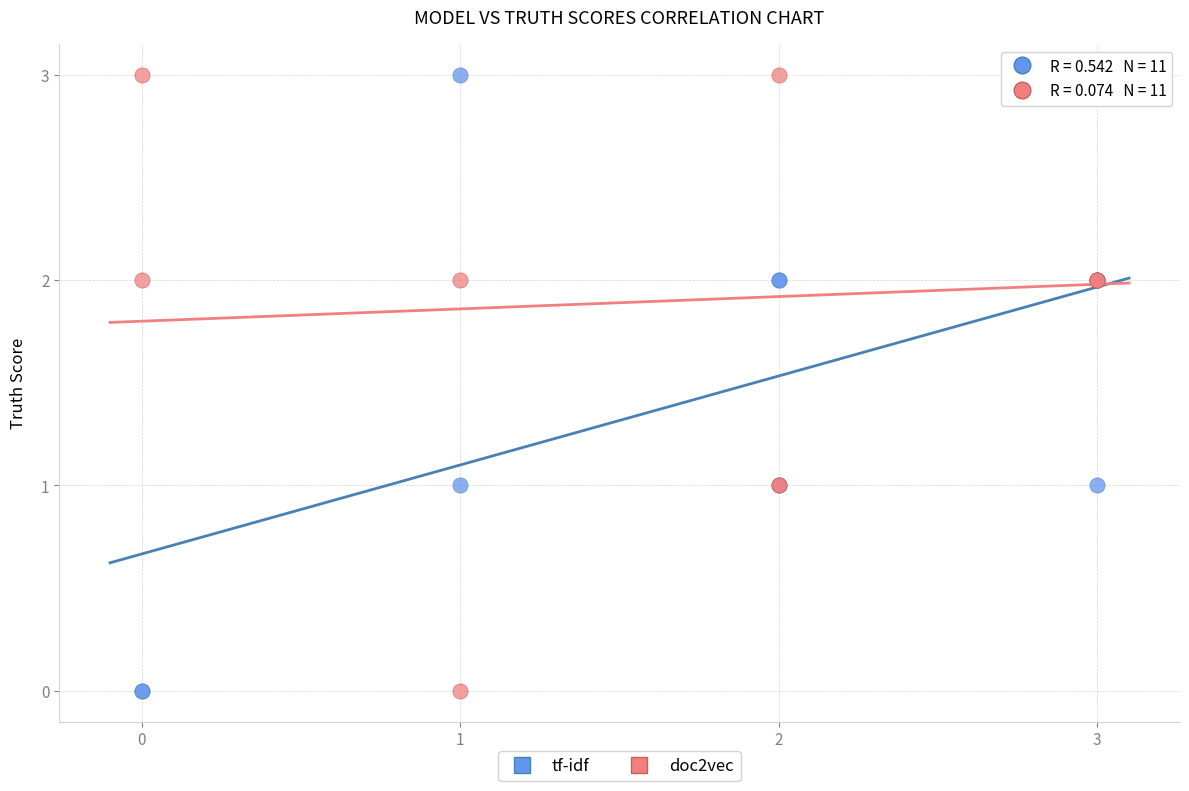

What is the X range (max minus min) for the scatter plot?

3